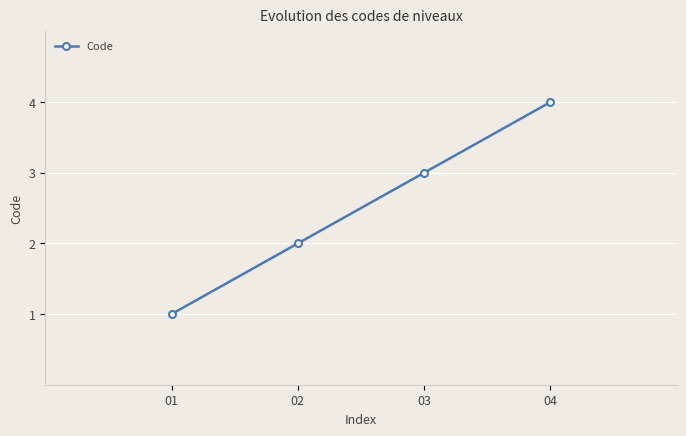

Does the chart display data point markers on the line(s)?

Yes